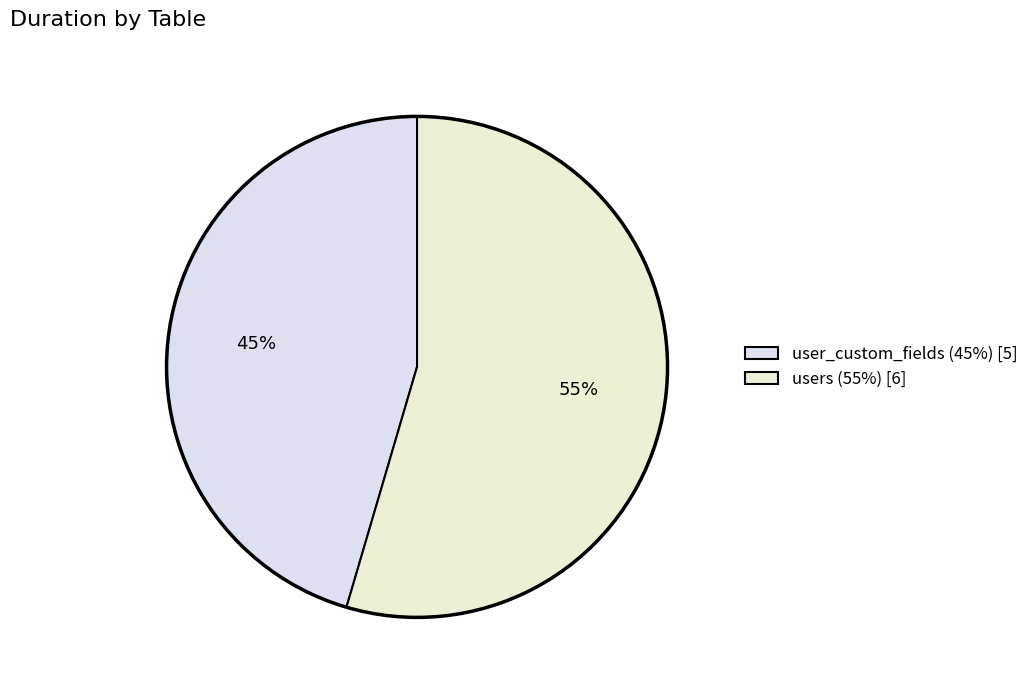

What is the largest slice in the pie chart?

users